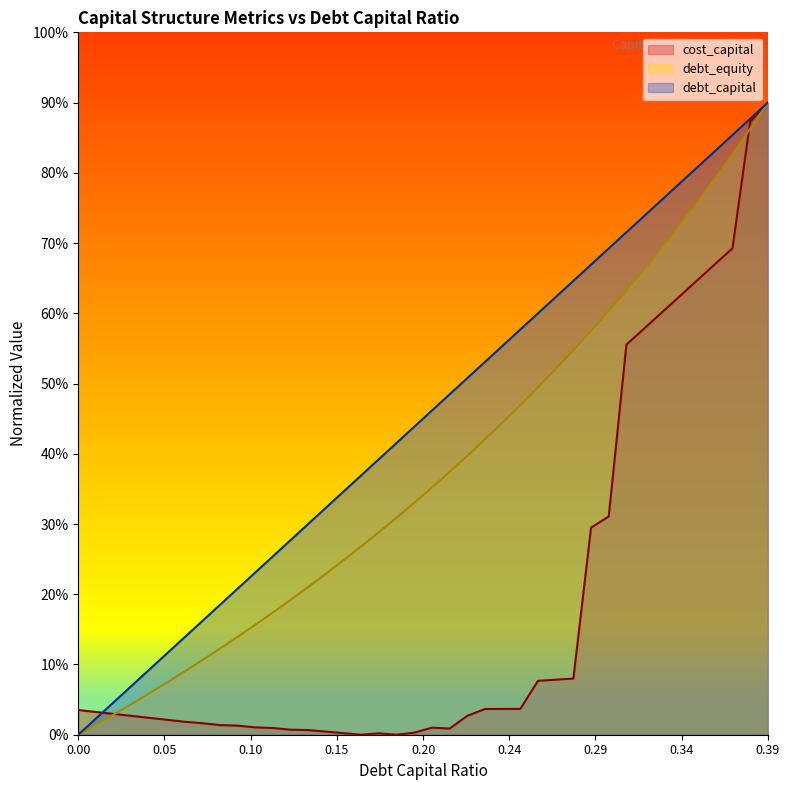

True or false: debt_capital and debt_equity cross at least once.

False